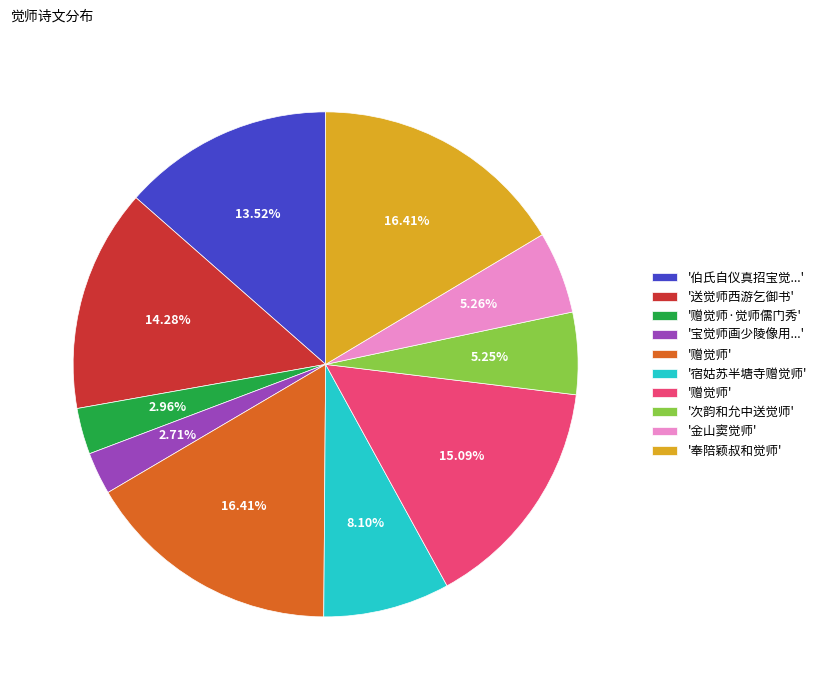

Is there a majority slice in this chart?

No